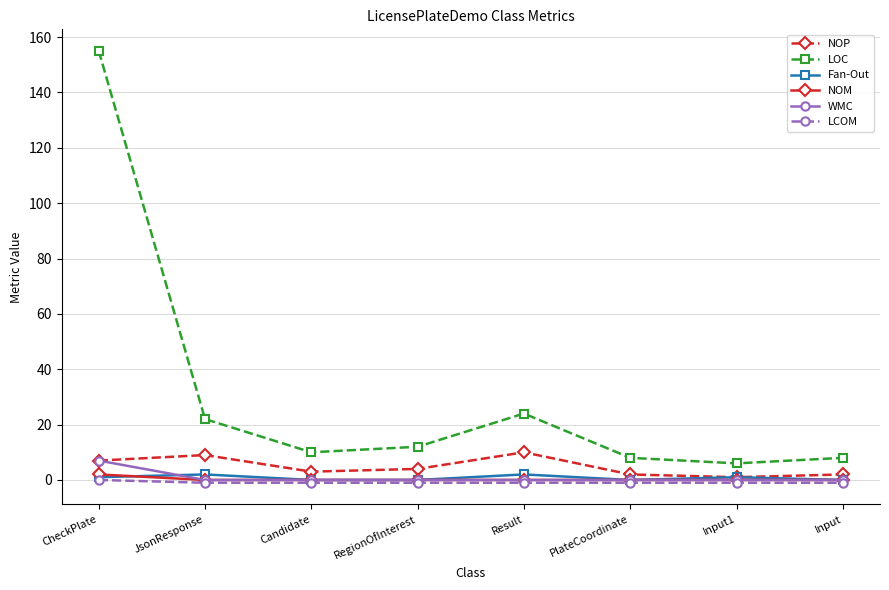

Which series has the largest total across all categories?

LOC